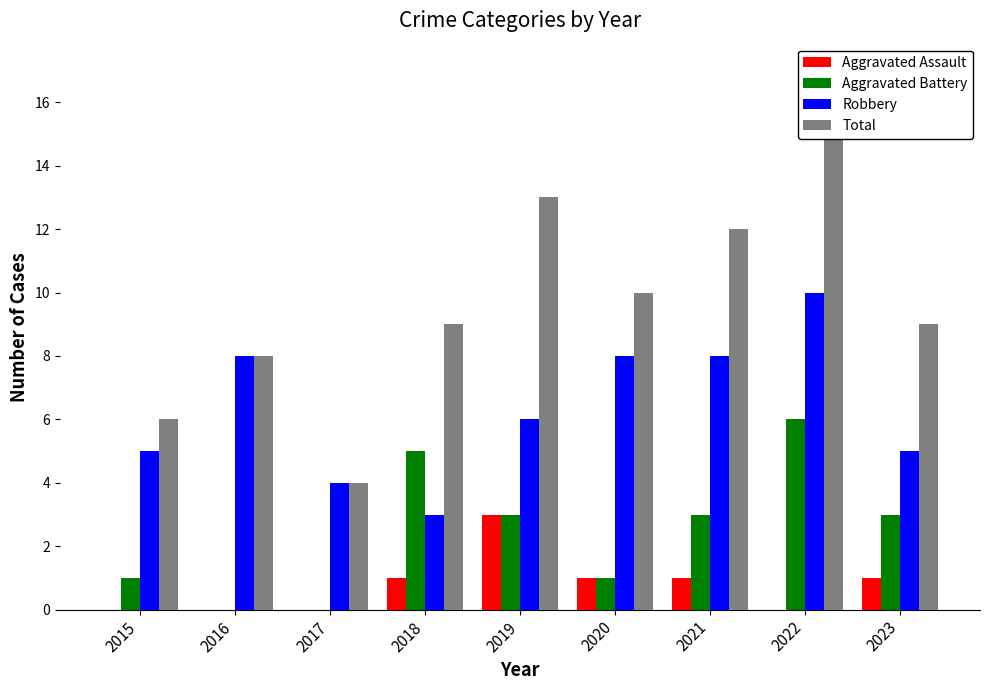

What is the value of the Aggravated Battery bar at the 9th from the left?

3